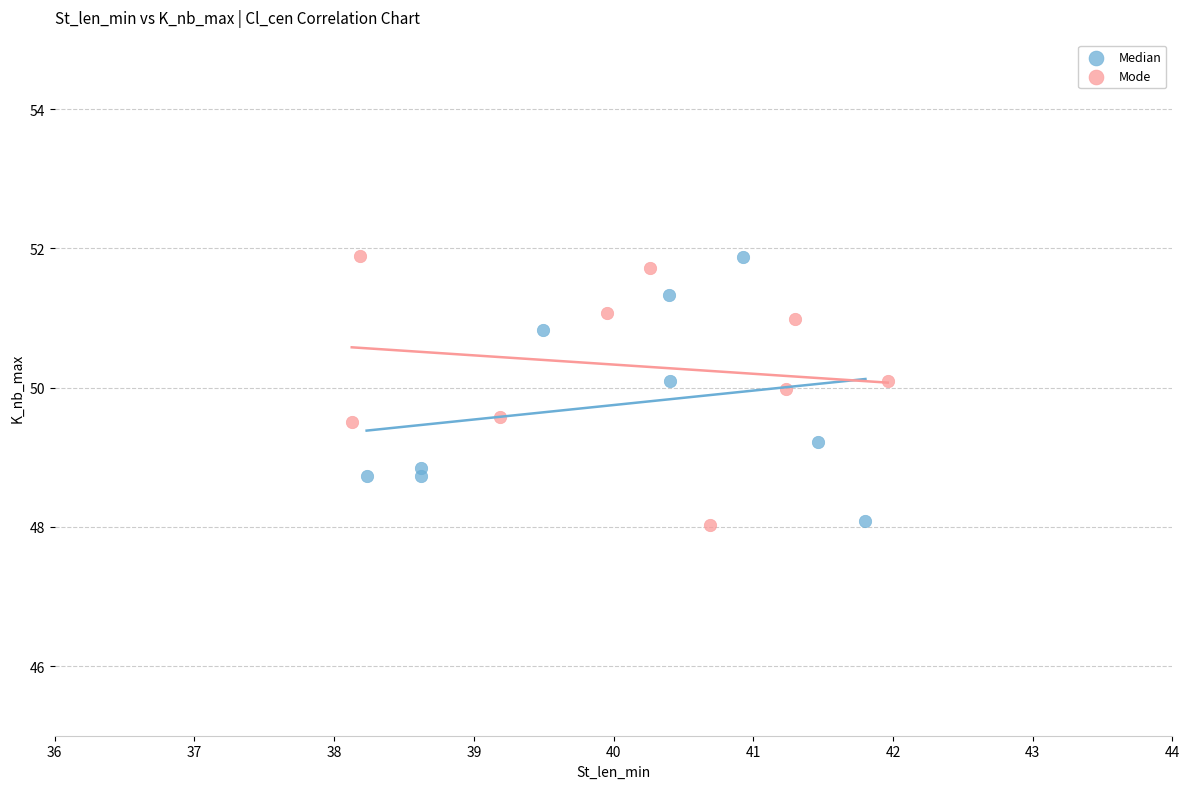

What are all the series names shown in the legend?

Median, Mode